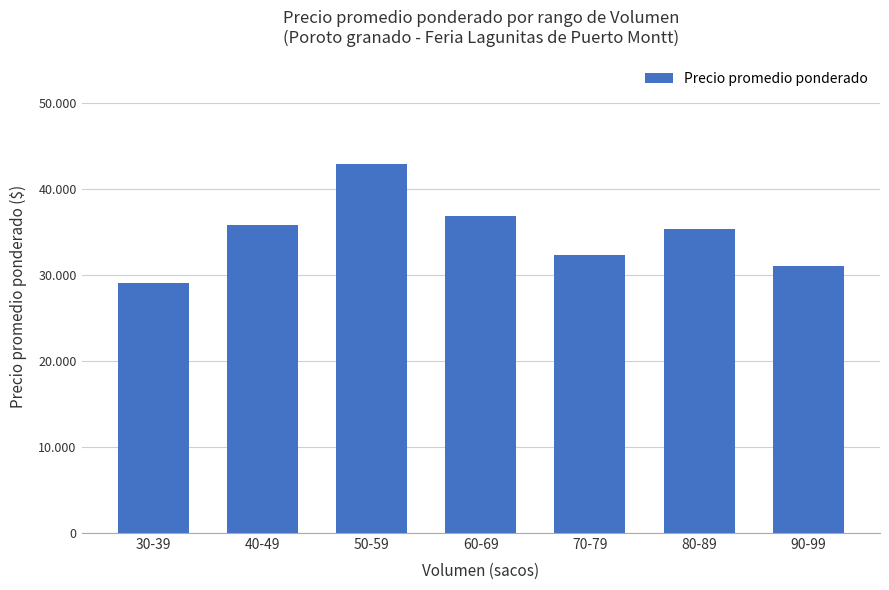

At which category does the chart reach its minimum across all series?

30-39